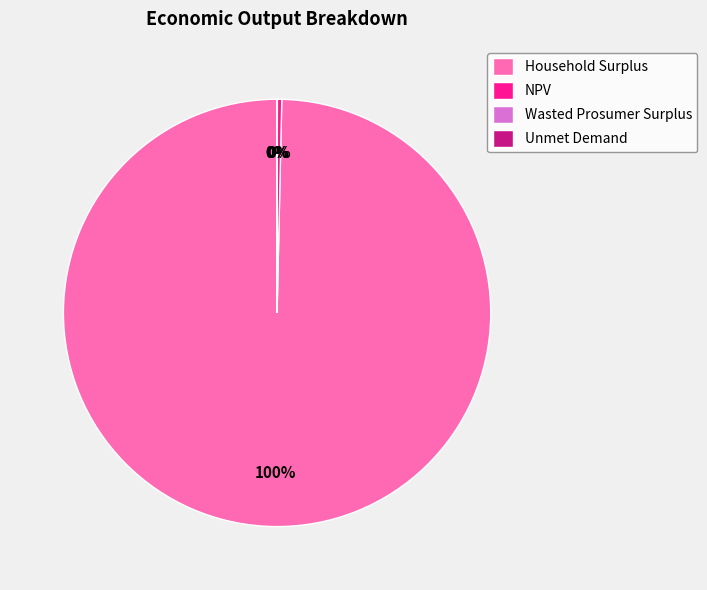

What percentage is the Household Surplus slice, to the nearest percent?

100%